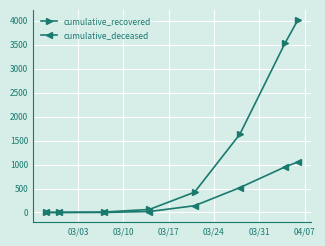

List the series in order of their overall mean, highest first.

cumulative_recovered, cumulative_deceased